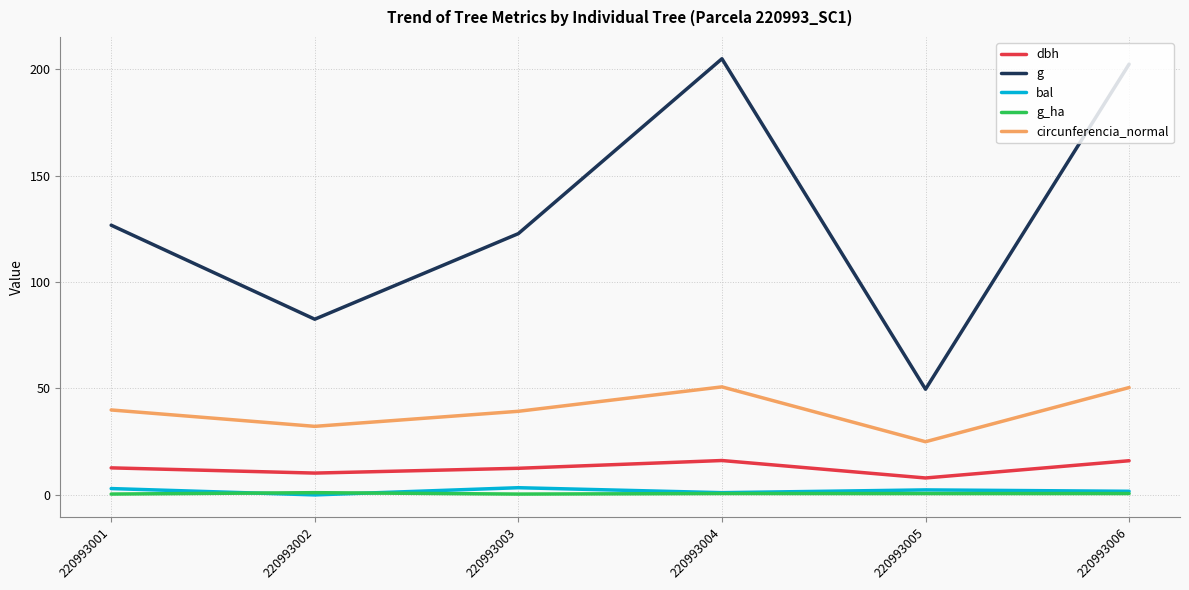

How many values in the circunferencia_normal series are below 39?

2